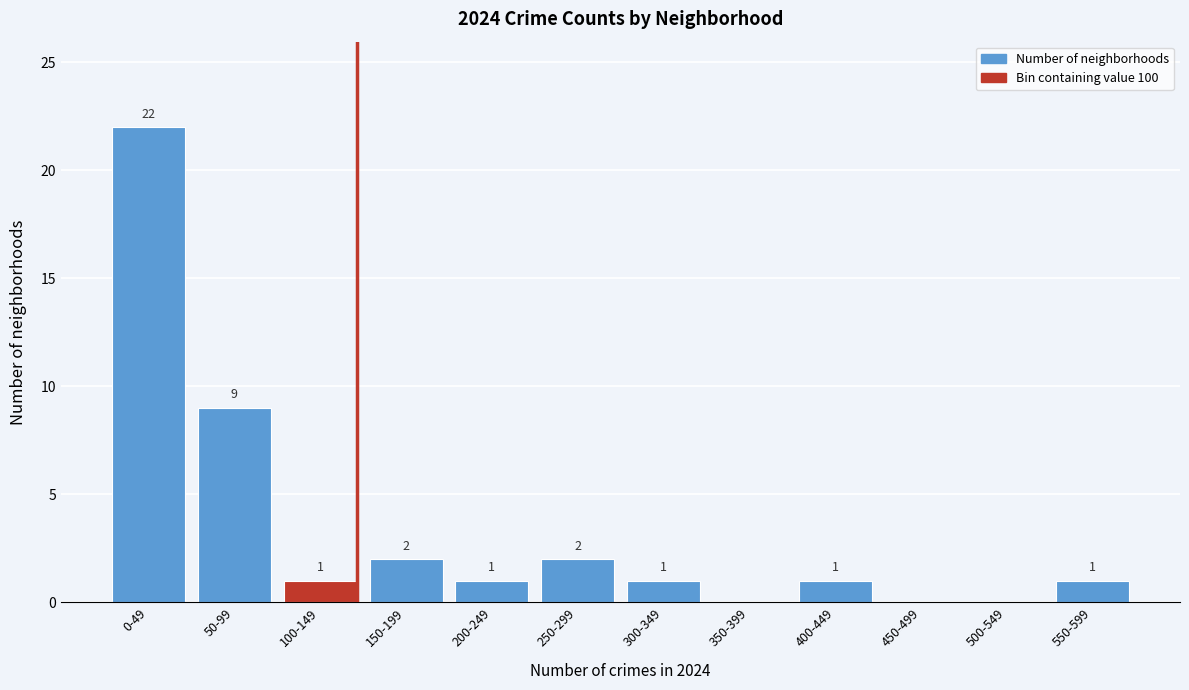

Reading left to right, what are all the values shown in this chart?

0-49=22	50-99=9	100-149=1	150-199=2	200-249=1	250-299=2	300-349=1	350-399=0	400-449=1	450-499=0	500-549=0	550-599=1